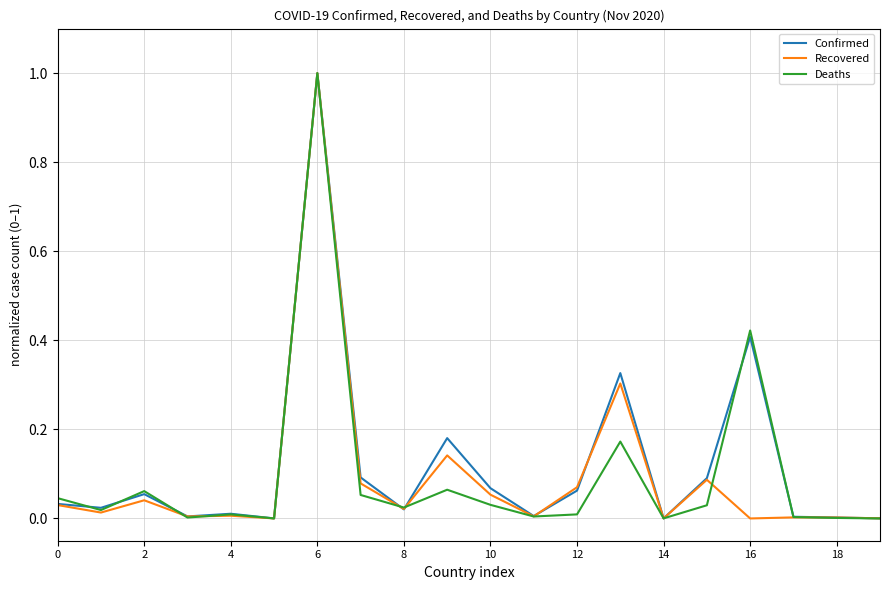

Which series has the widest spread of values?

Recovered